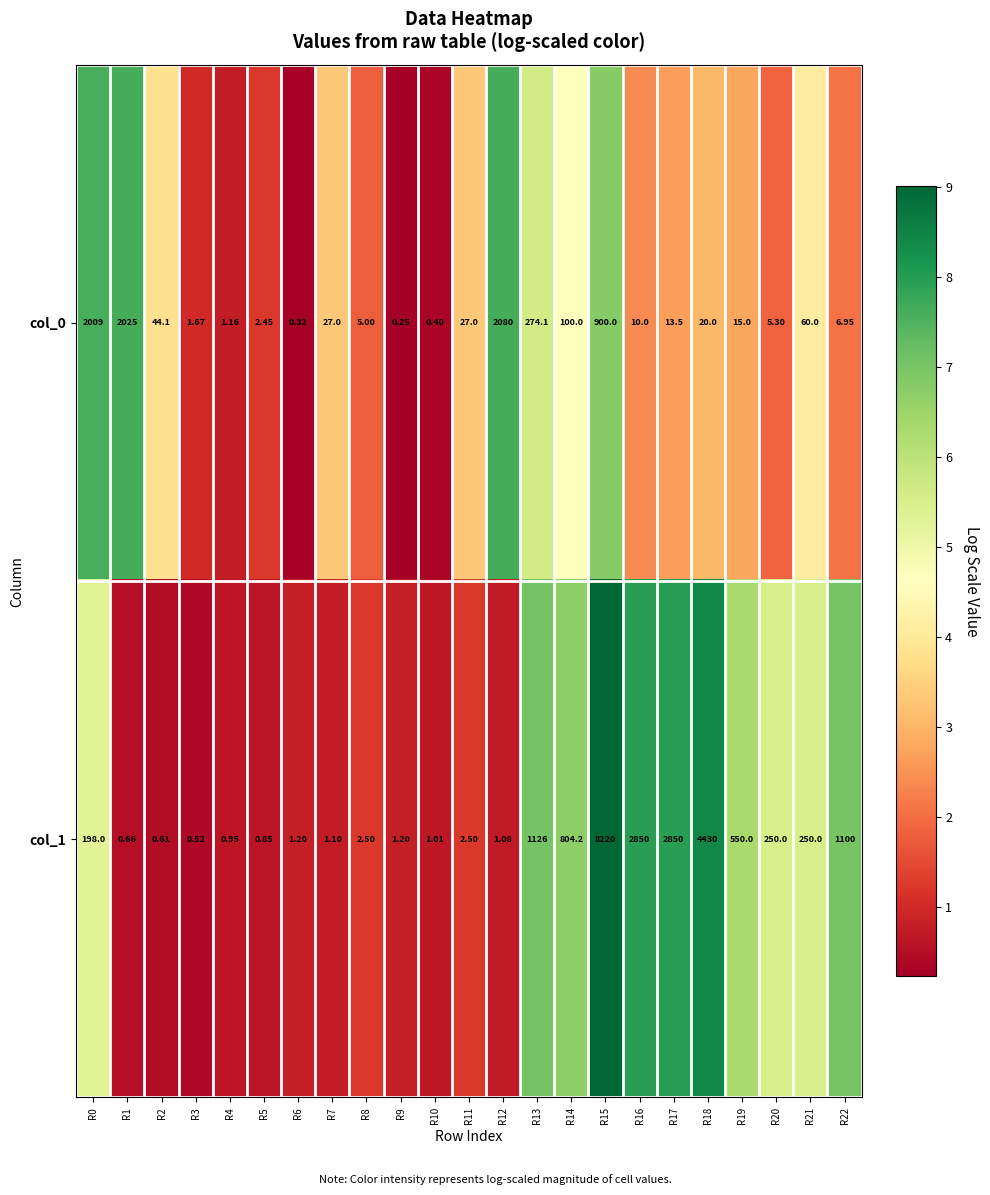

Is the value of col_1 at R17 greater than the value of col_0 at R15?

Yes